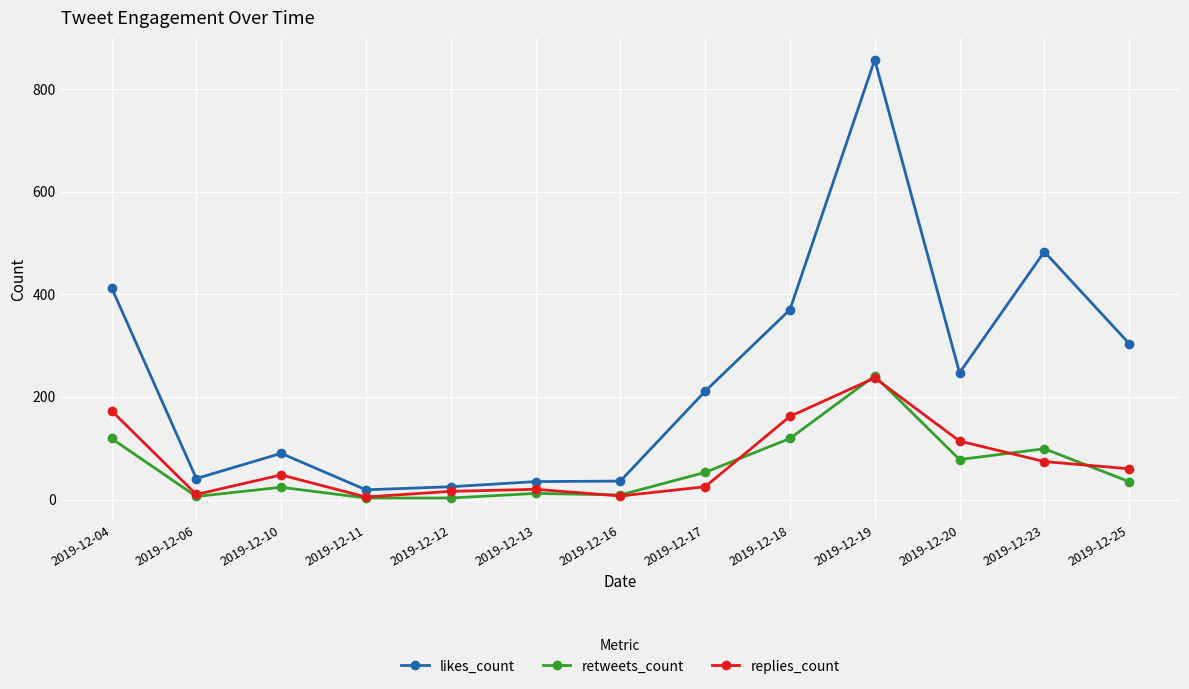

Where is the first local maximum for likes_count?

2019-12-10